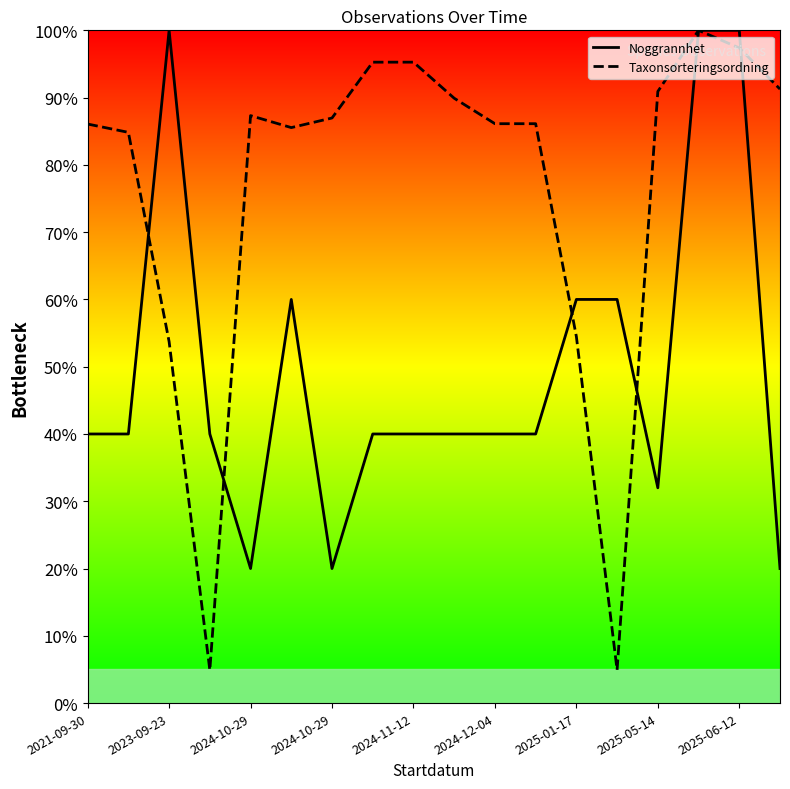

How many interior local valleys does the Taxonsorteringsordning series have?

3